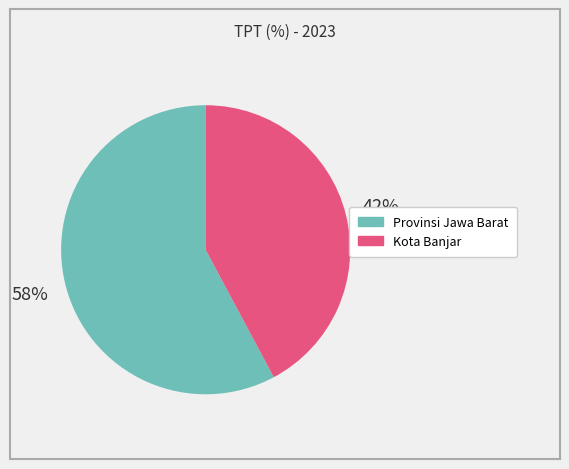

Is it true that Provinsi Jawa Barat is 58% of the pie?

True